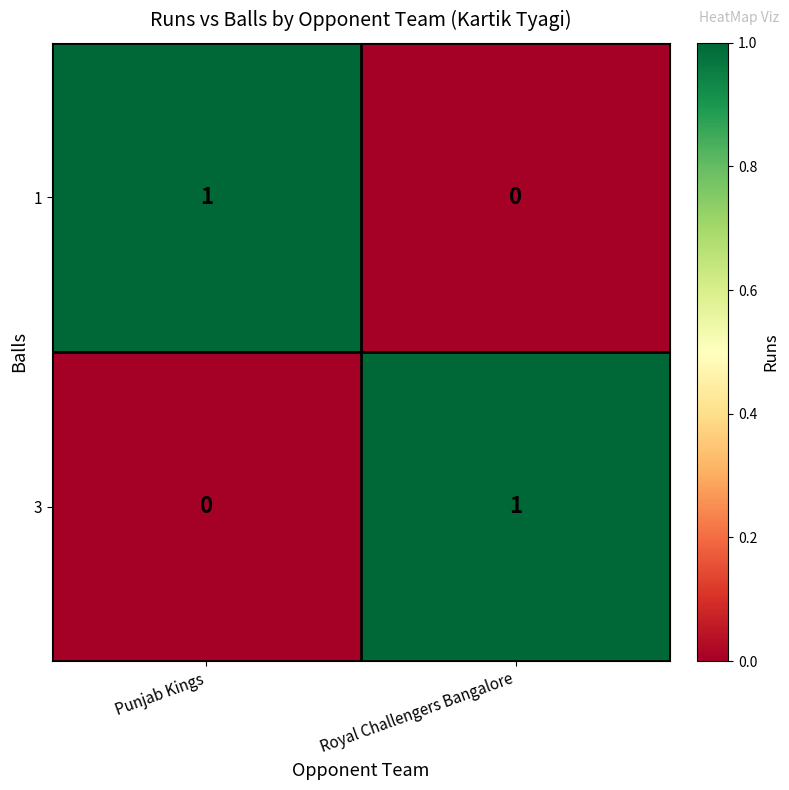

The value of 3 at Royal Challengers Bangalore is 1. True or false?

True